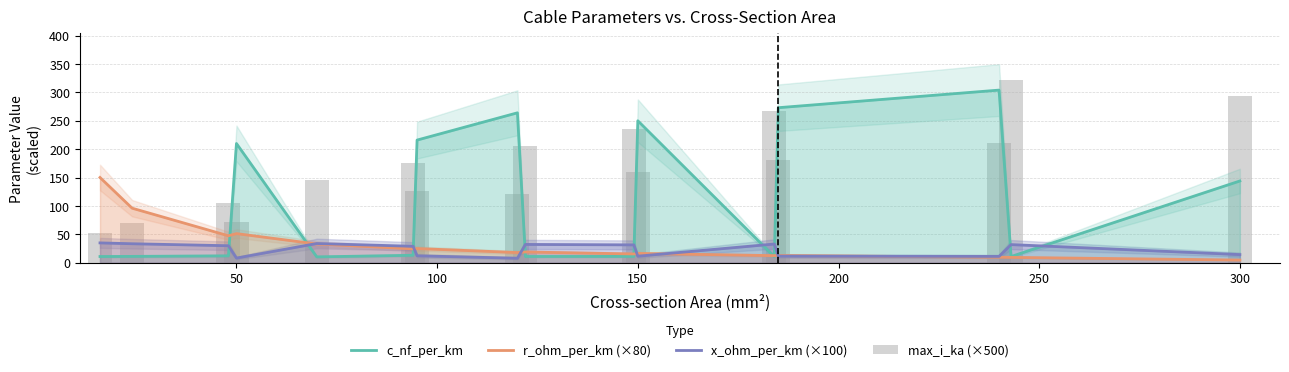

At how many categories does at least one series exceed 82?

16